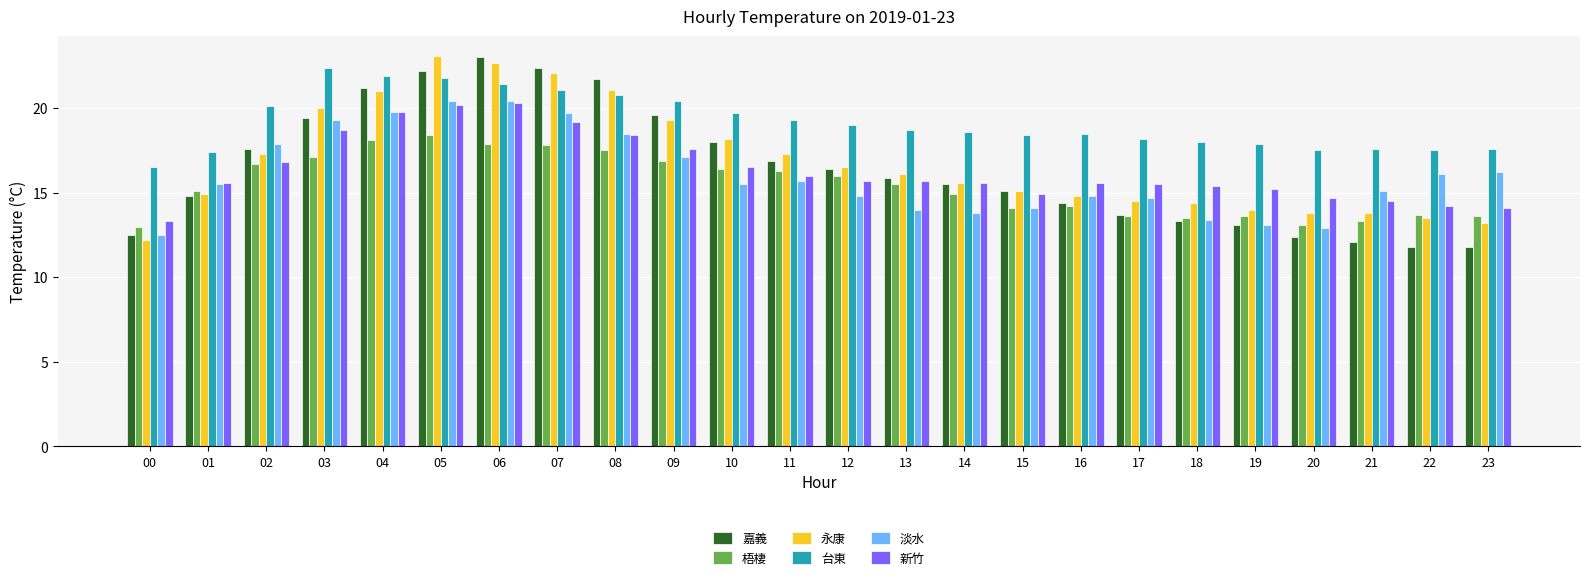

What is the average value of the 台東 series?

19.2